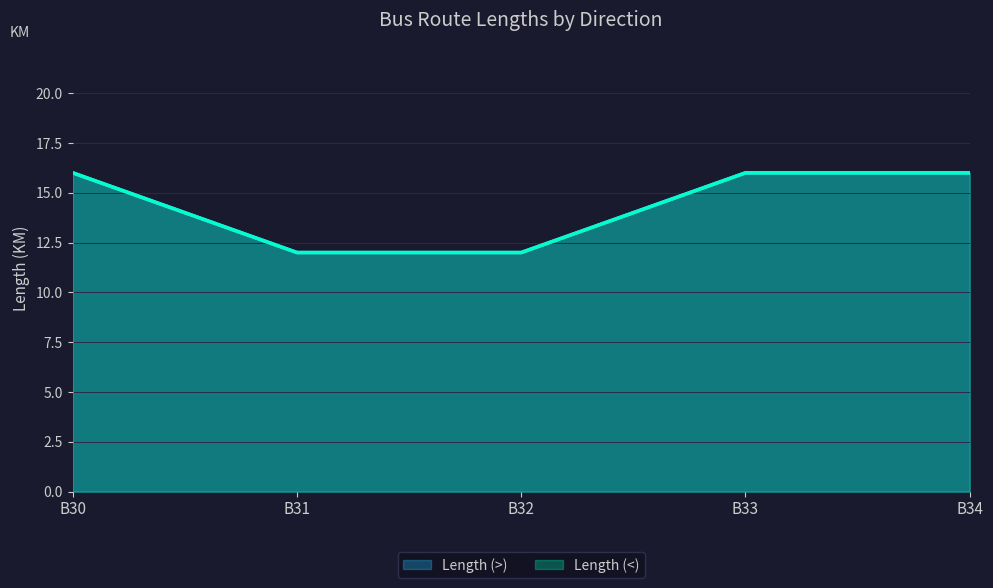

Is the value of Length (<) at B31 greater than the value of Length (>) at B32?

No